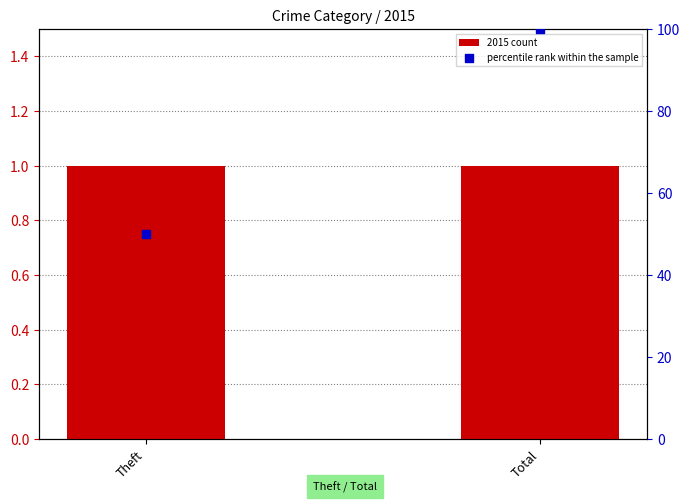

Which series reaches the minimum Y coordinate?

2015 count